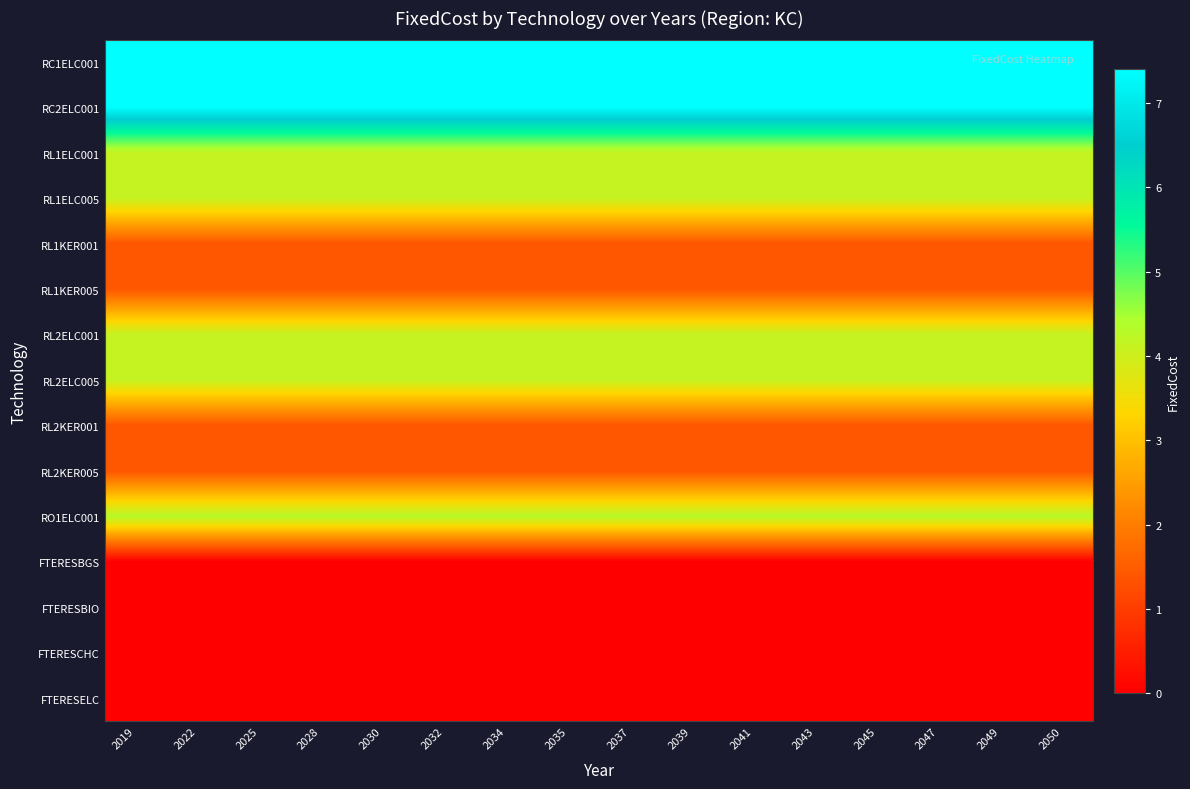

At which category is the sum across all series the highest?

2019